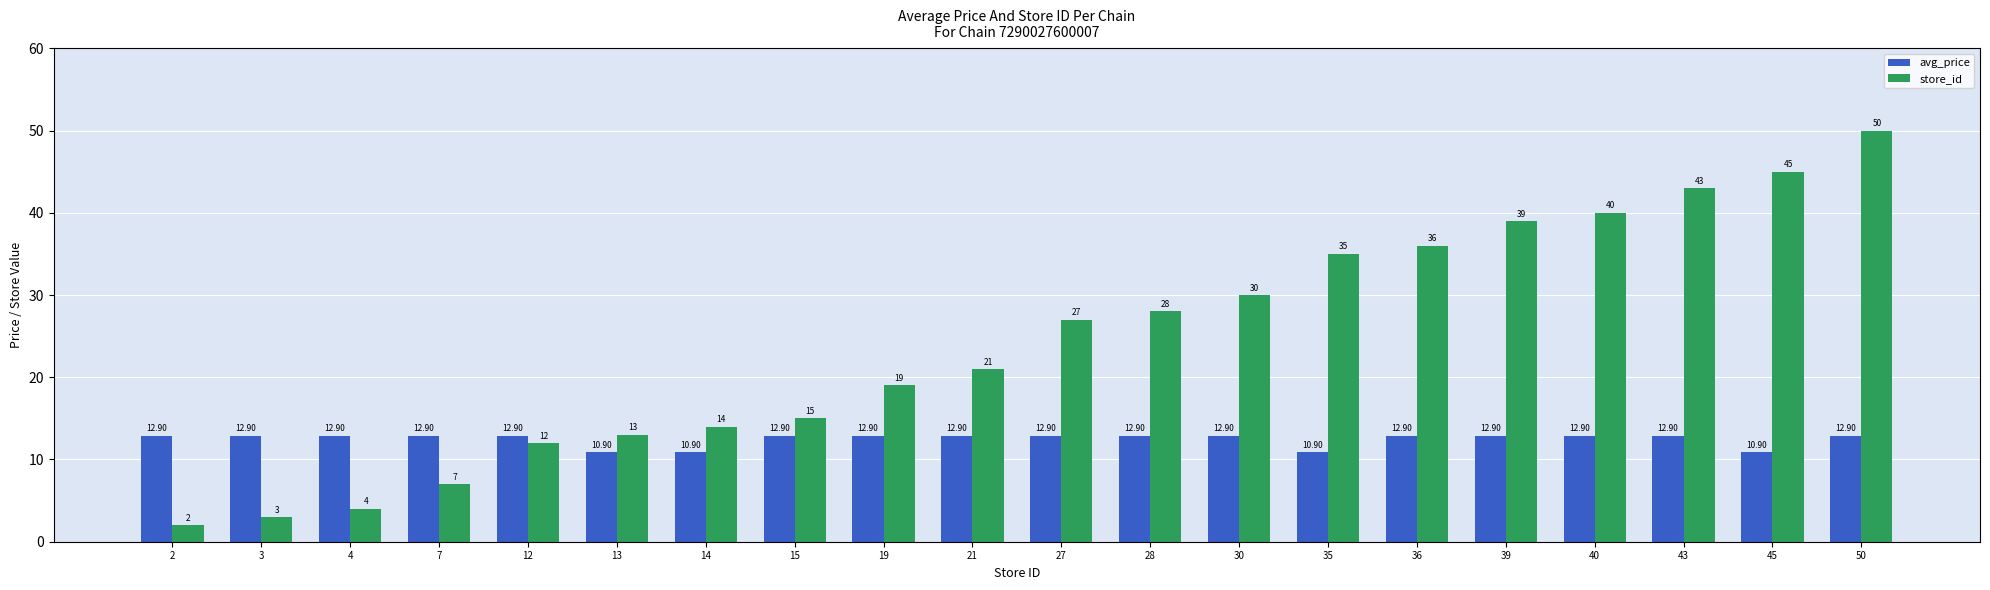

Reading left to right, list all the values displayed in this chart.

avg_price: 12.9	12.9	12.9	12.9	12.9	10.9	10.9	12.9	12.9	12.9	12.9	12.9	12.9	10.9	12.9	12.9	12.9	12.9	10.9	12.9
store_id: 2.0	3.0	4.0	7.0	12.0	13.0	14.0	15.0	19.0	21.0	27.0	28.0	30.0	35.0	36.0	39.0	40.0	43.0	45.0	50.0